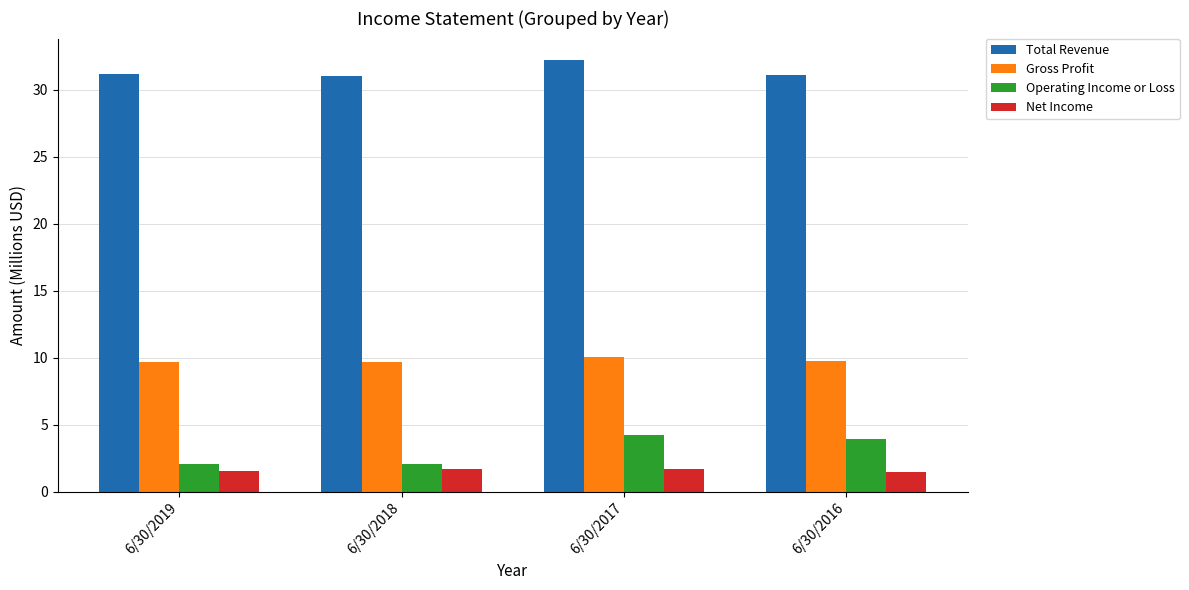

What is the maximum value shown in the chart?

32.2